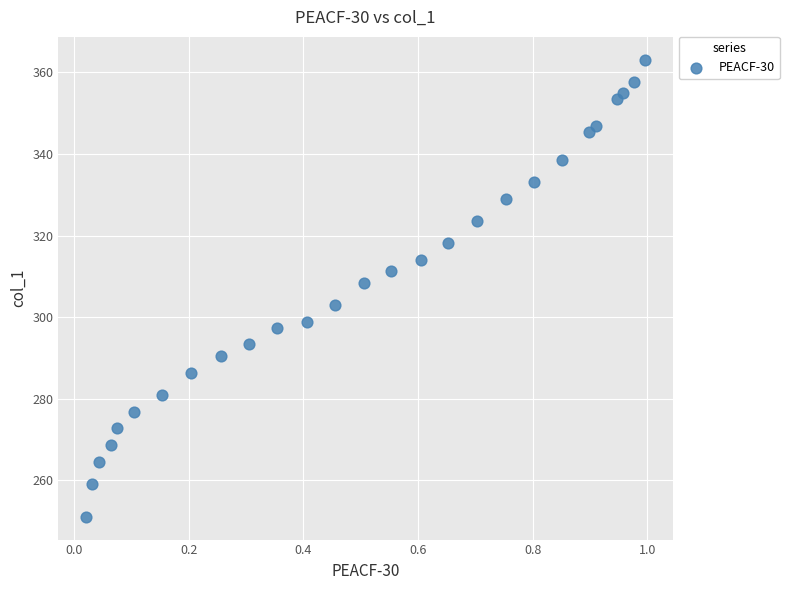

What Y value in the scatter plot is closest to 307?

308.4